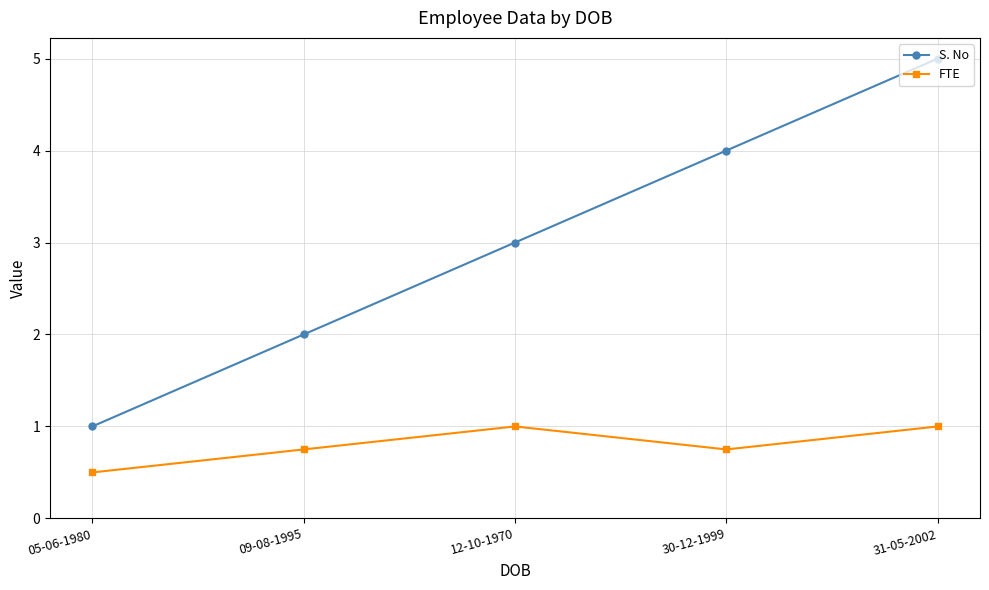

Reading left to right, list all the values displayed in this chart.

S. No: 05-06-1980=1.0	09-08-1995=2.0	12-10-1970=3.0	30-12-1999=4.0	31-05-2002=5.0
FTE: 05-06-1980=0.5	09-08-1995=0.8	12-10-1970=1.0	30-12-1999=0.8	31-05-2002=1.0